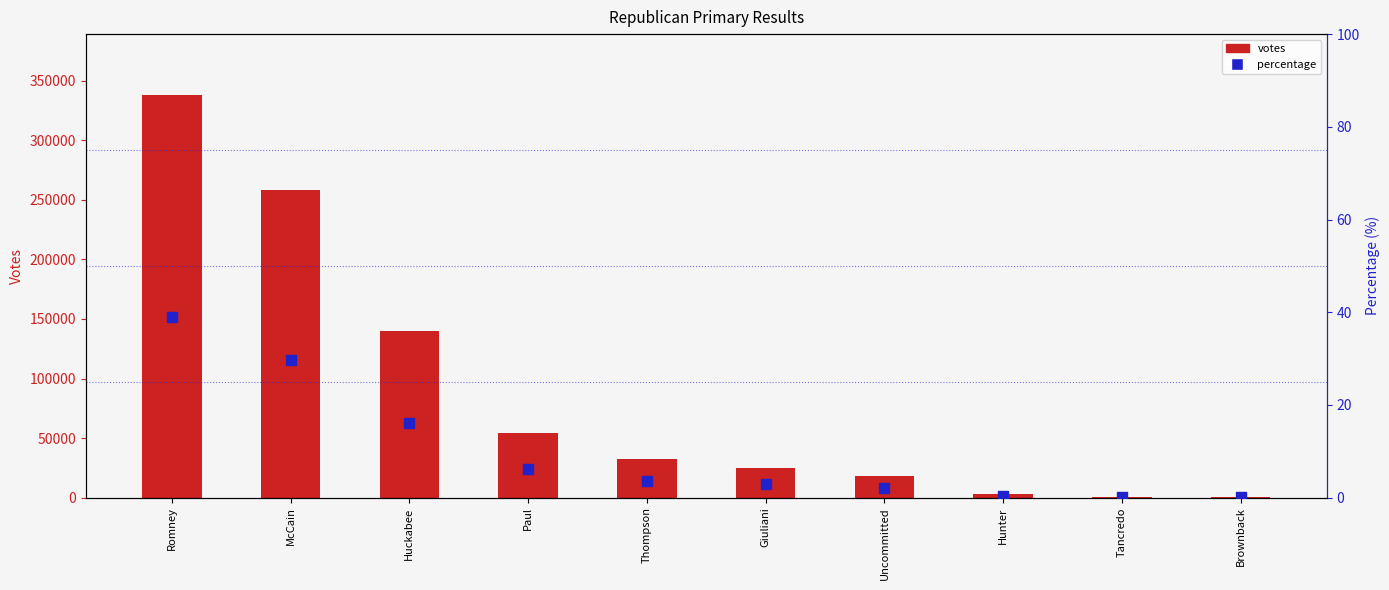

Which series reaches the minimum Y coordinate?

percentage